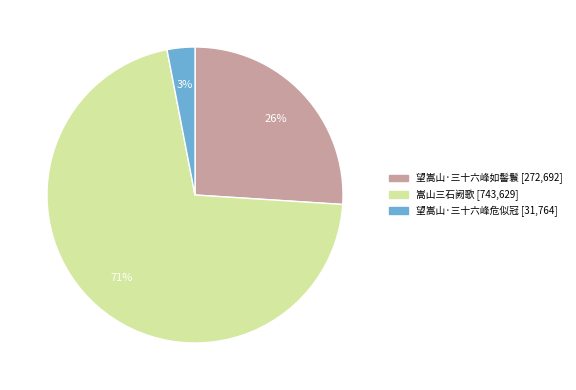

Which has a higher value, 望嵩山·三十六峰危似冠 or 望嵩山·三十六峰如髻鬟?

望嵩山·三十六峰如髻鬟